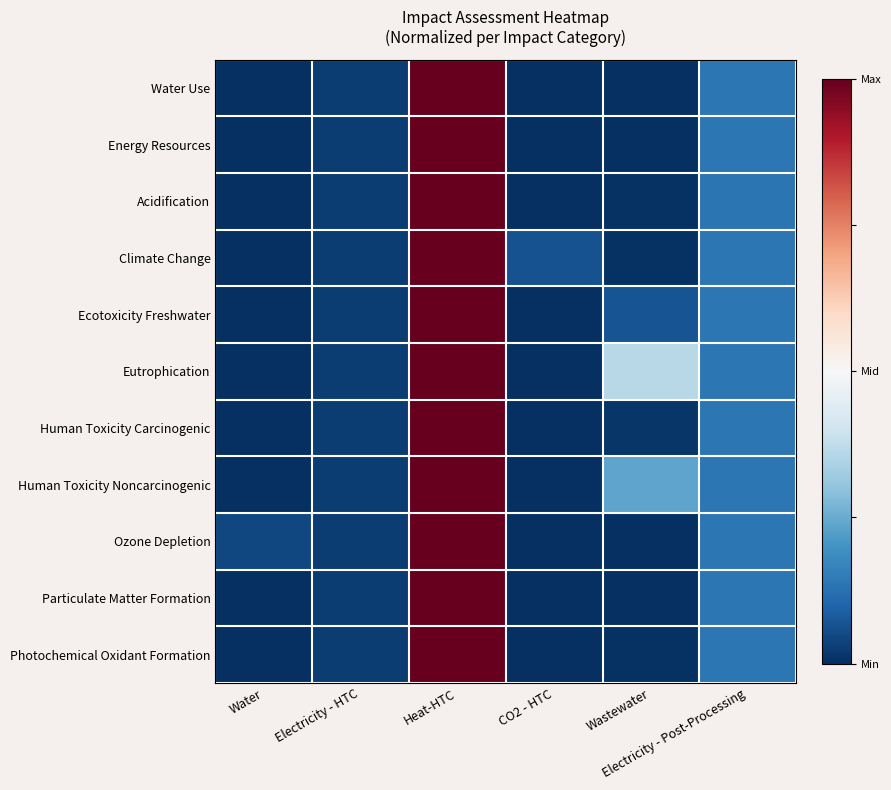

Rank the series at Electricity - Post-Processing from lowest to highest value.

Acidification, Ozone Depletion, Eutrophication, Climate Change, Water Use, Human Toxicity Noncarcinogenic, Energy Resources, Particulate Matter Formation, Human Toxicity Carcinogenic, Ecotoxicity Freshwater, Photochemical Oxidant Formation